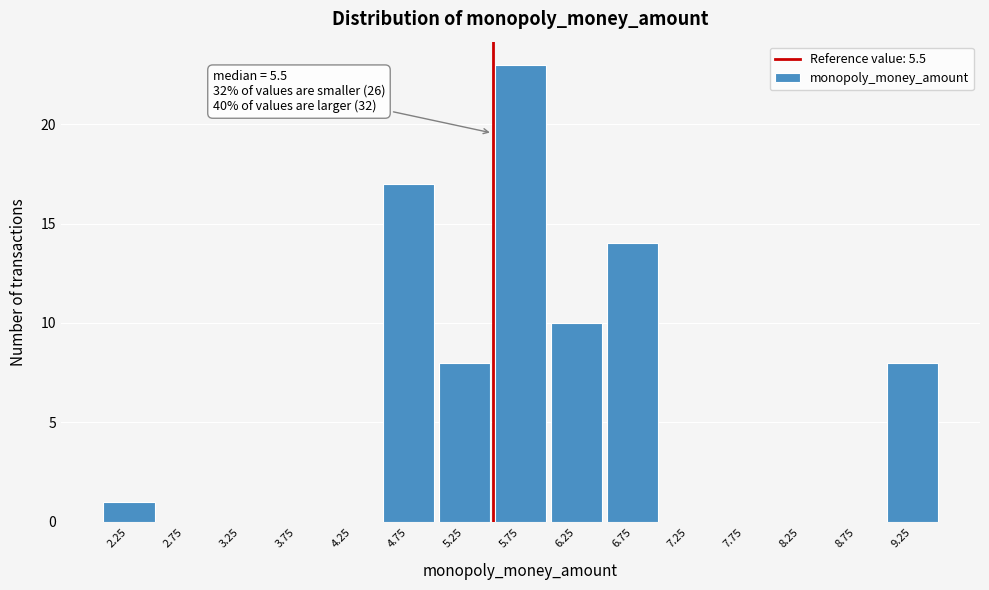

Over which range of the x-axis is the bar tallest?

5.5 to 6.0